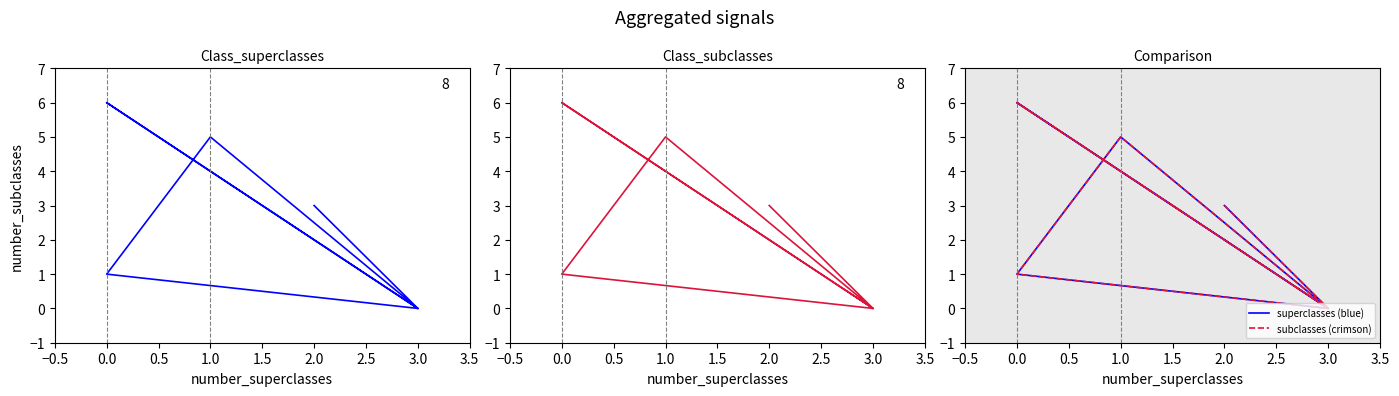

What position from the right is 1.5?

4